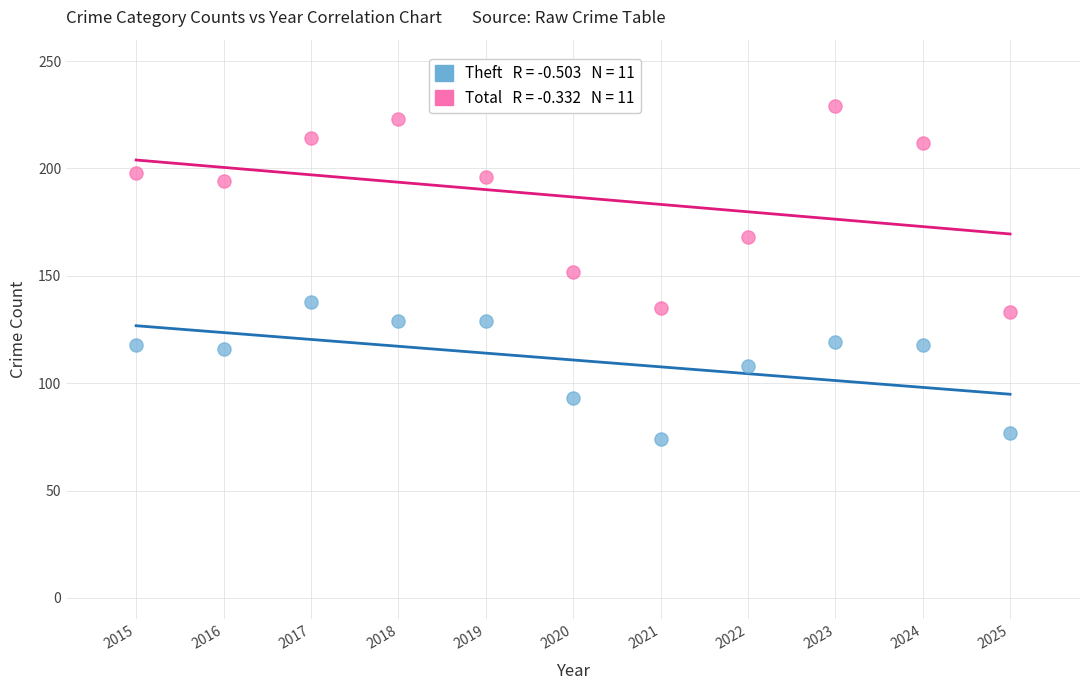

Across all data points, what is the range of X values (max minus min)?

10